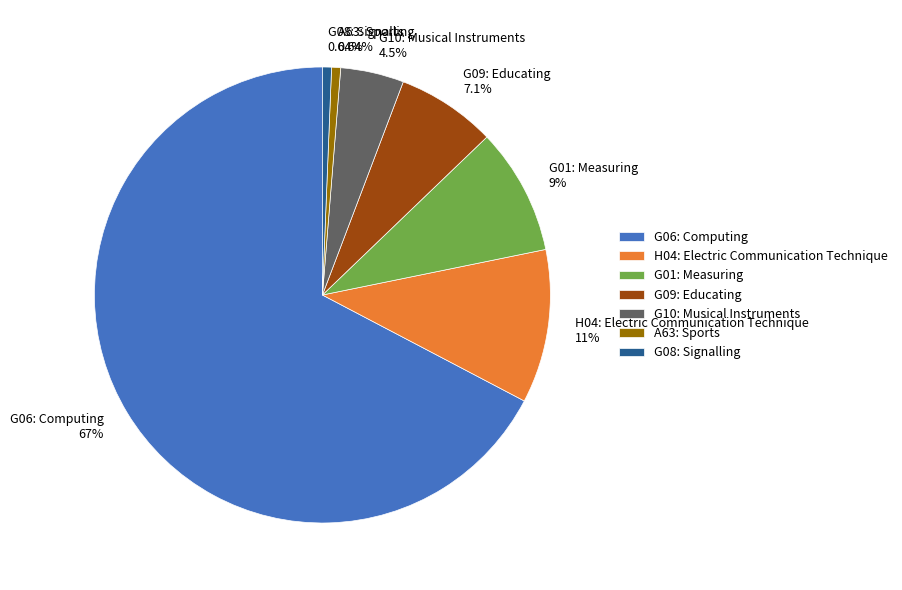

How many segments does this pie chart have?

7